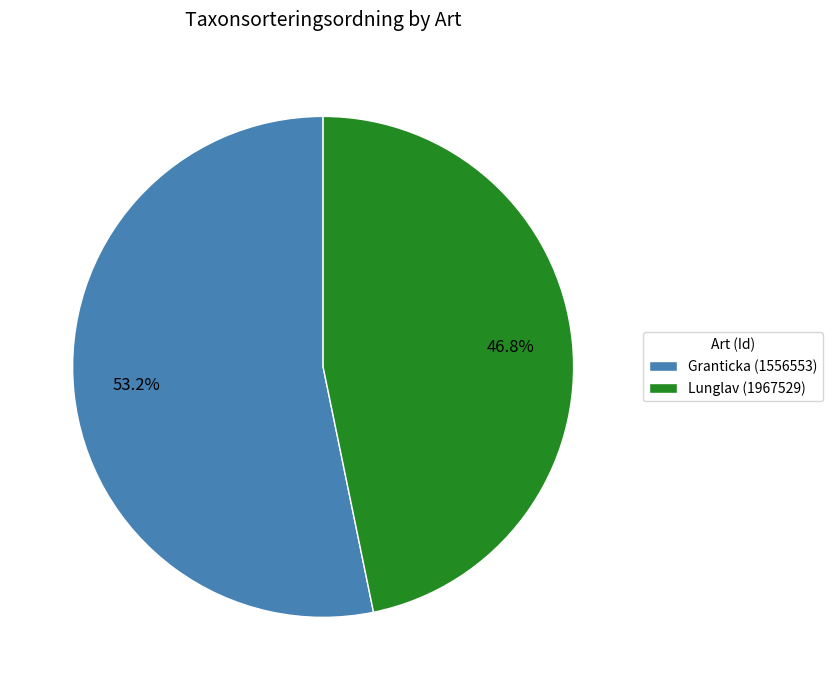

Rank the categories by value from lowest to highest.

Lunglav (1967529), Granticka (1556553)